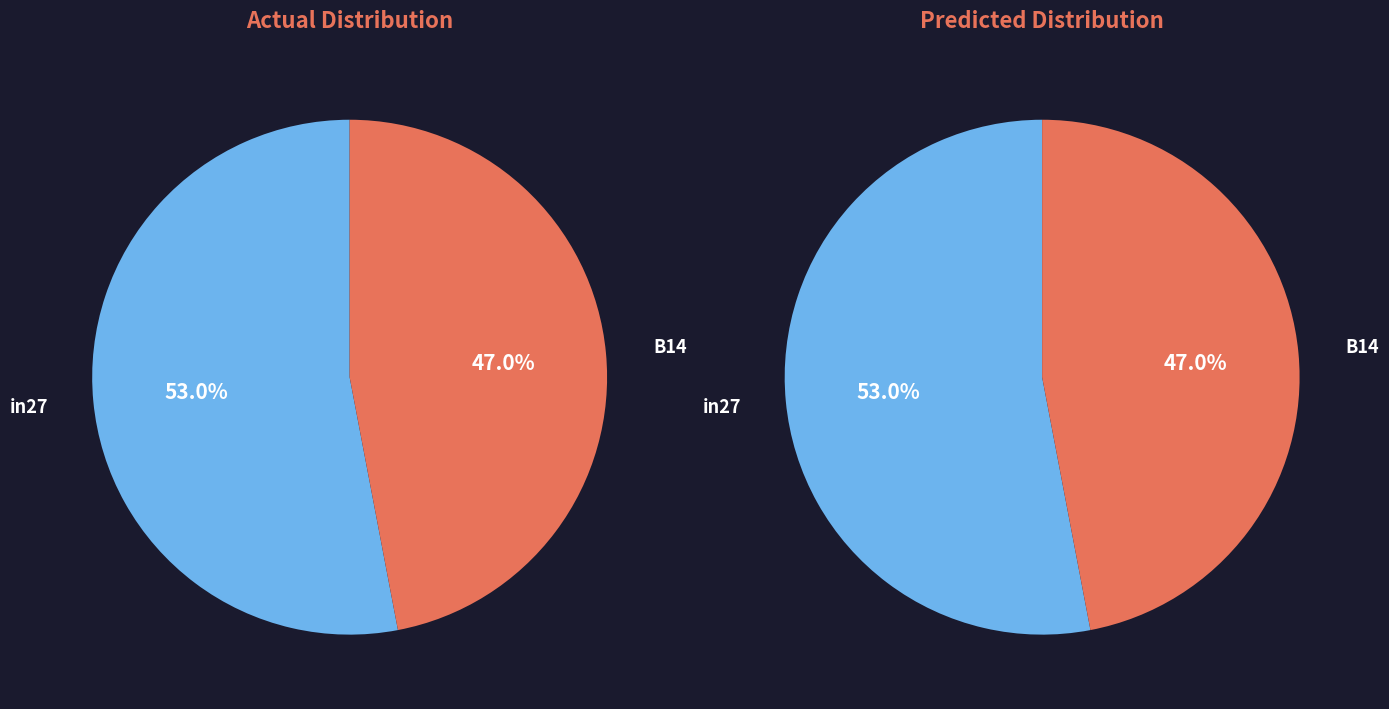

Which has a higher value, in27 or B14?

in27